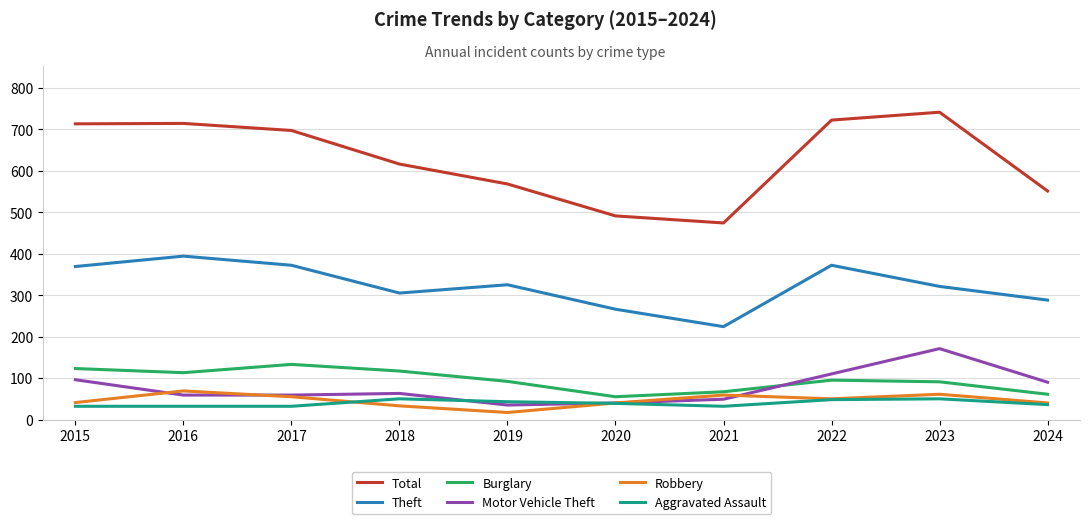

At how many categories does at least one series exceed 173?

10